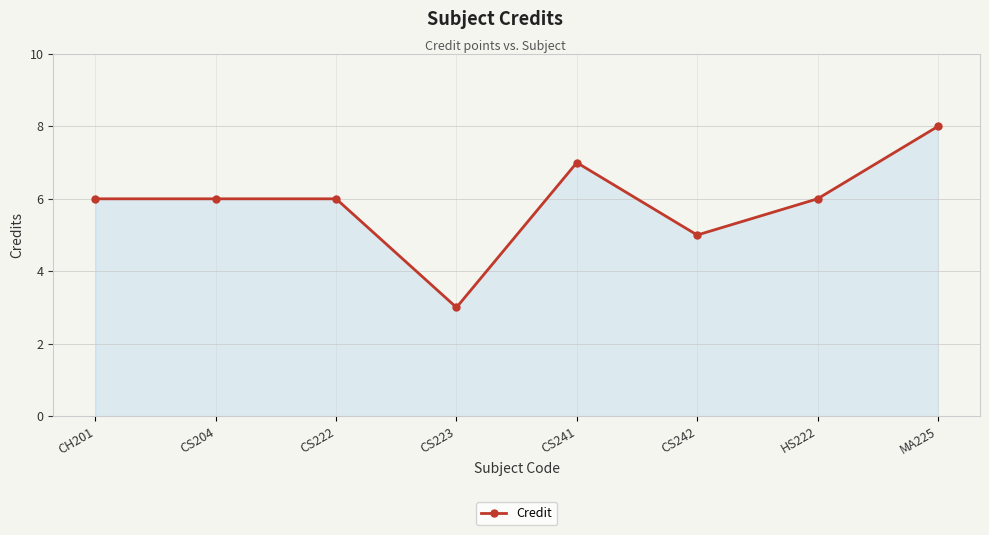

True or false: the data has more than 2 interior local peaks.

False